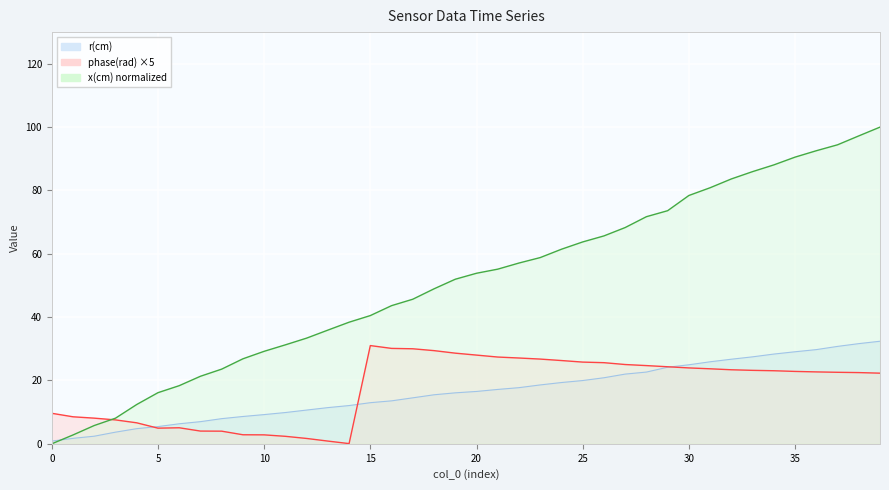

Which series has the widest spread of values?

x(cm)